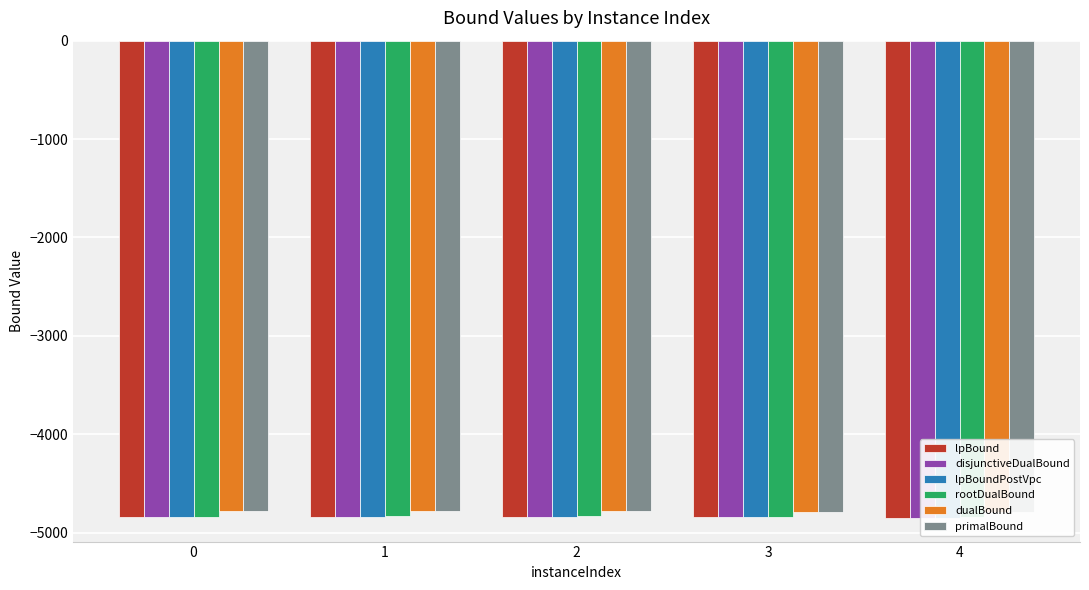

The primalBound series shows -1486.4 at 4. True or false?

False